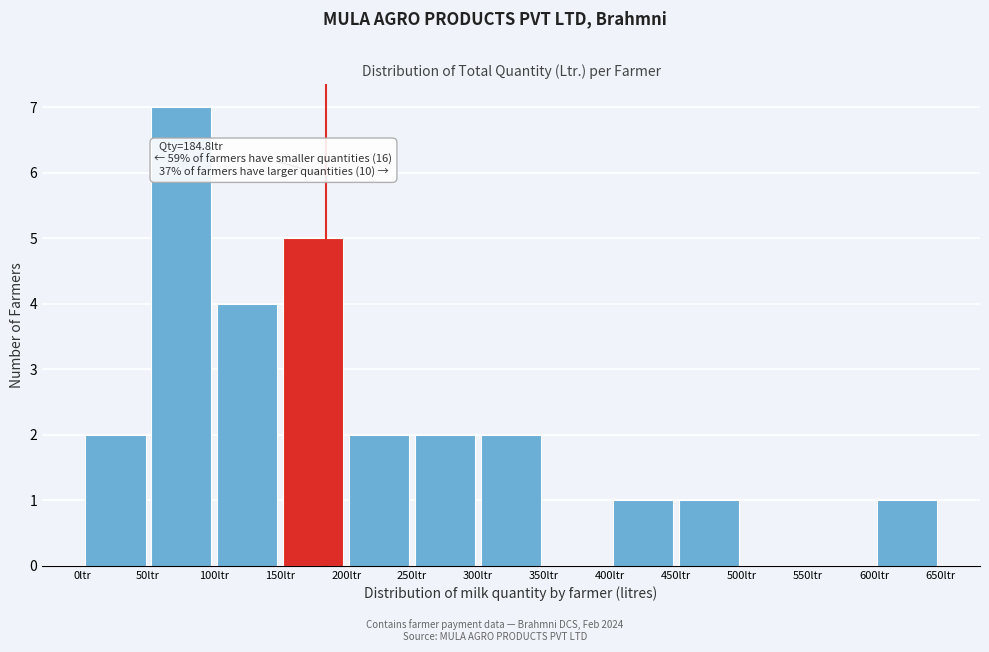

Over which range of the x-axis is the bar tallest?

50 to 100